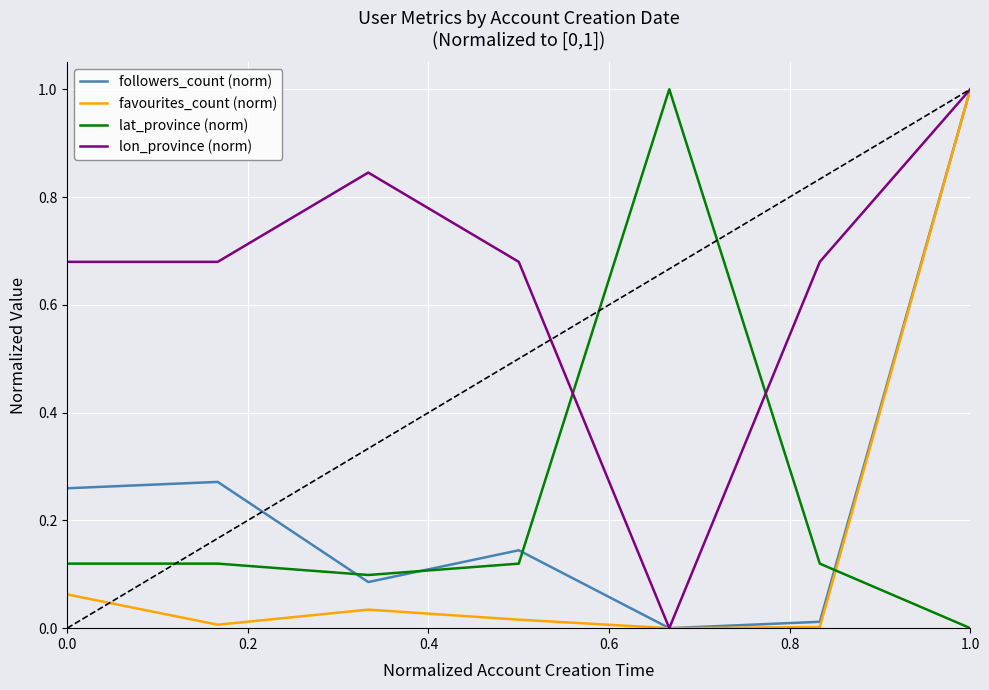

What is the greatest value displayed?

1.0